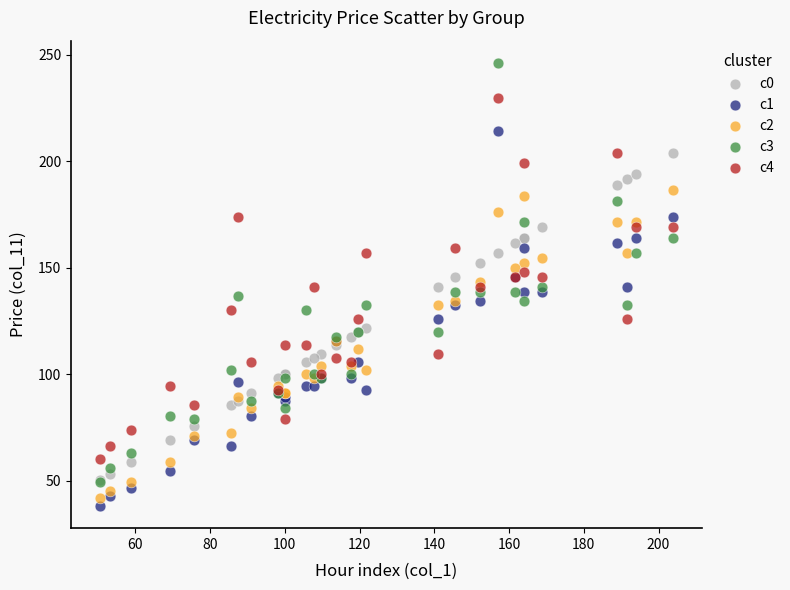

Which series contains the lowest Y value?

c1